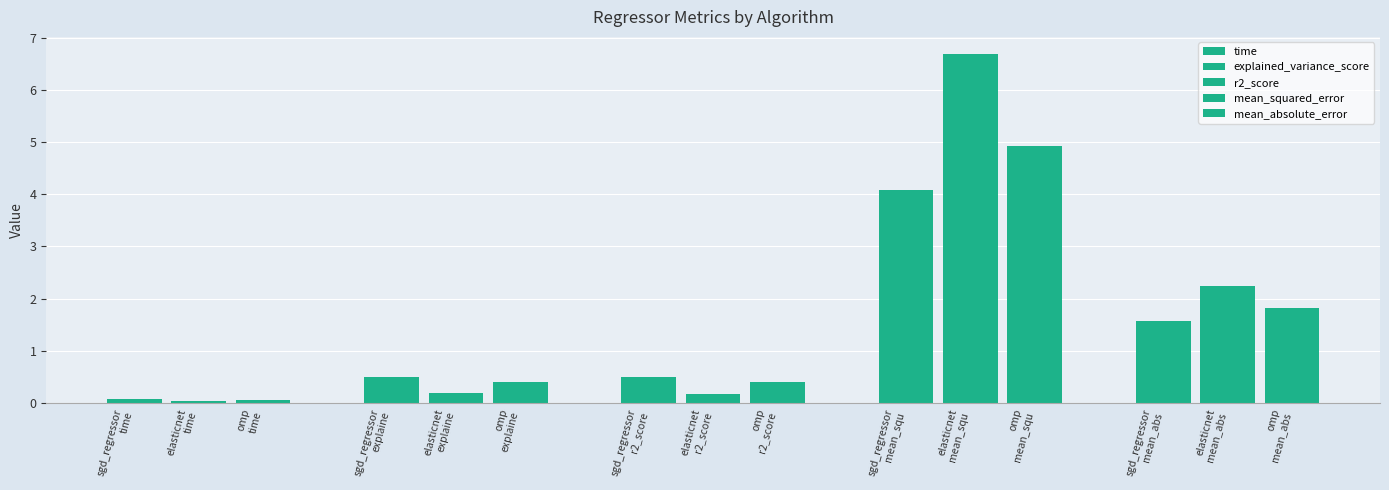

What is the label of the 3rd bar from the left?

omp
time